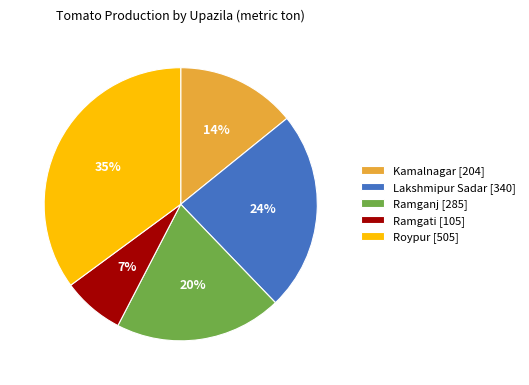

Combined, do Roypur [505] and Ramganj [285] account for over 50%?

Yes